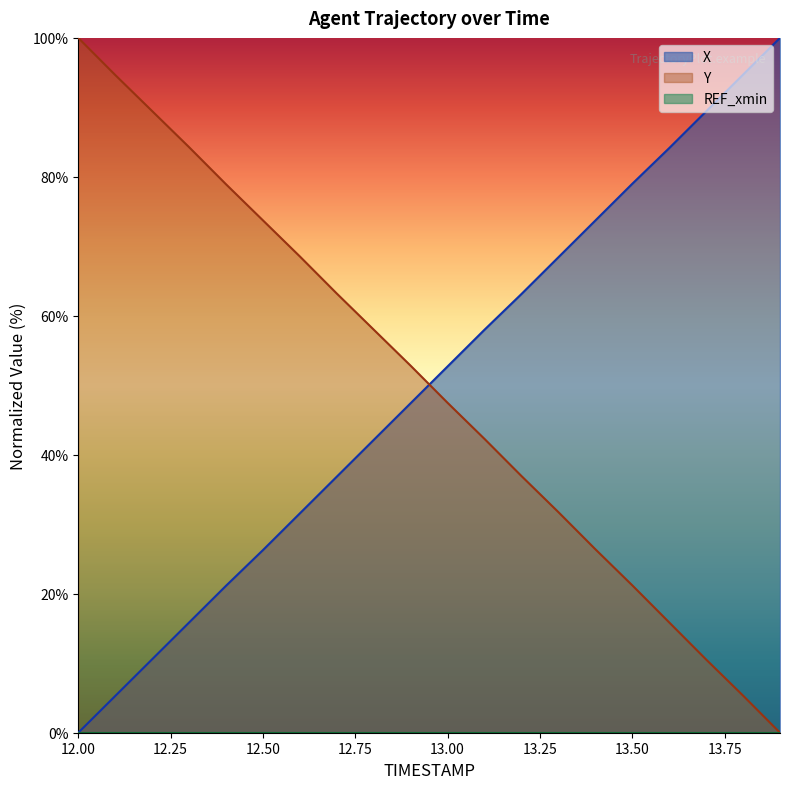

What is the sum of all Y values?

1001.4